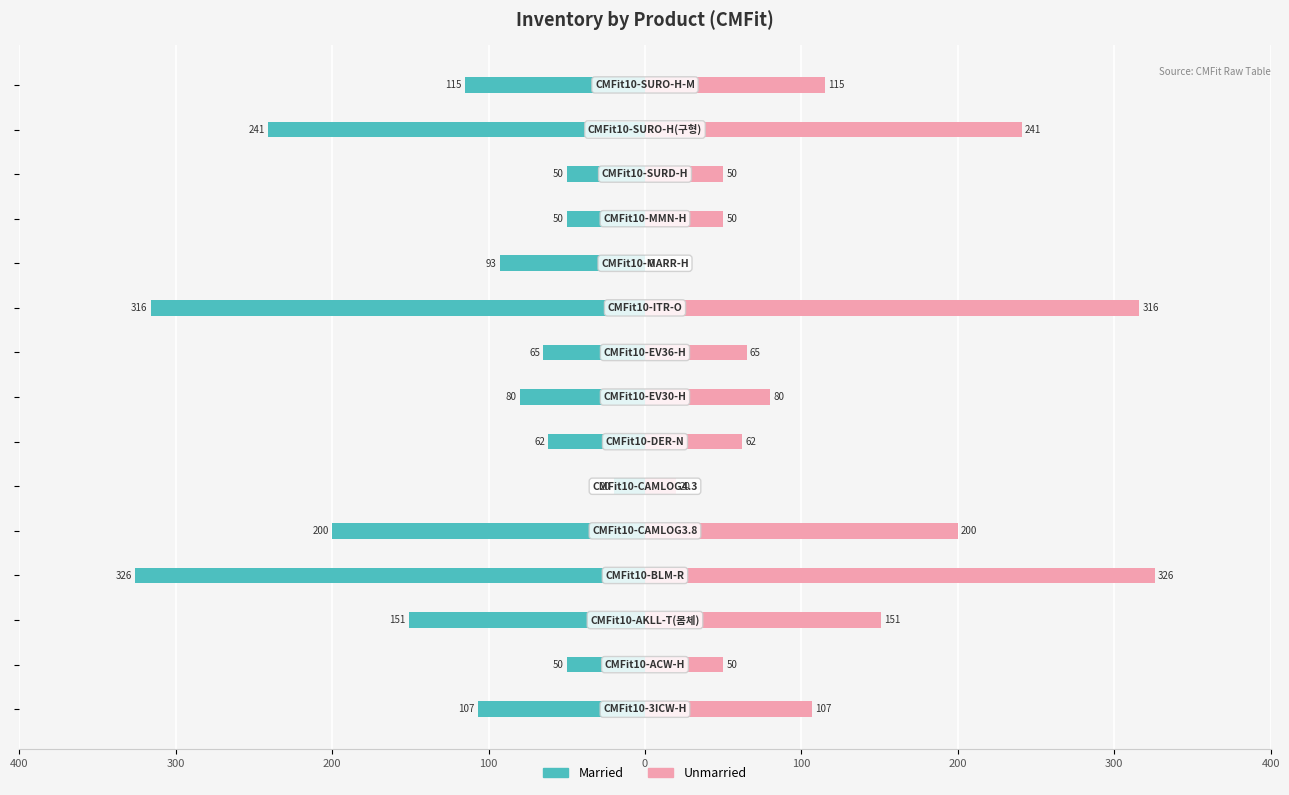

How many values in Unmarried are above zero?

14